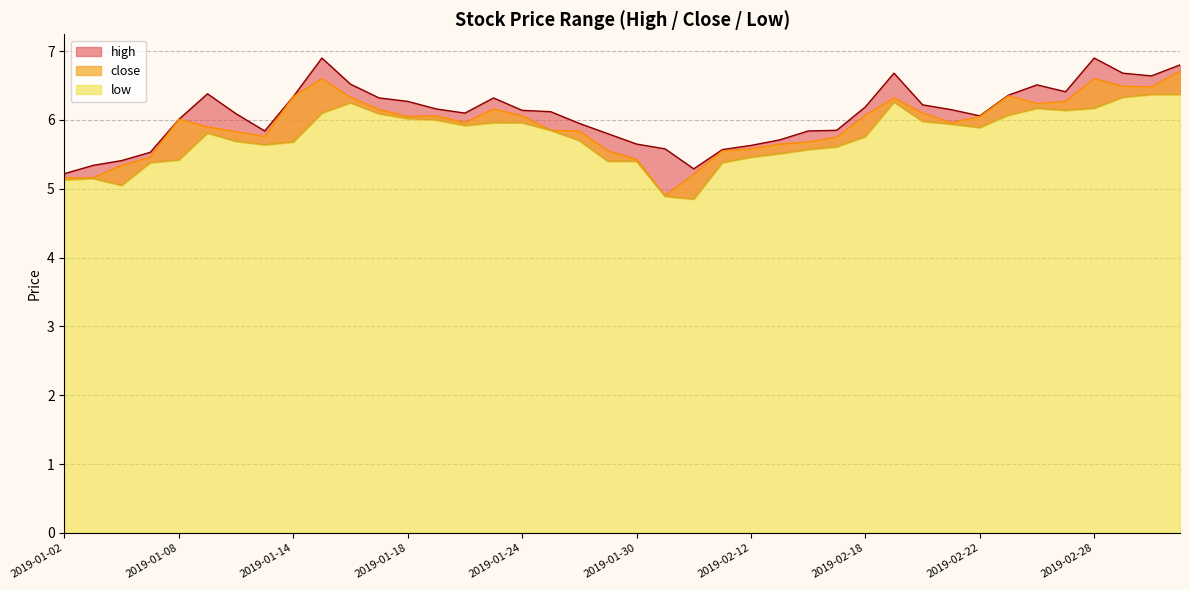

Rank the series at 2019-01-10 from highest to lowest value.

high, close, low